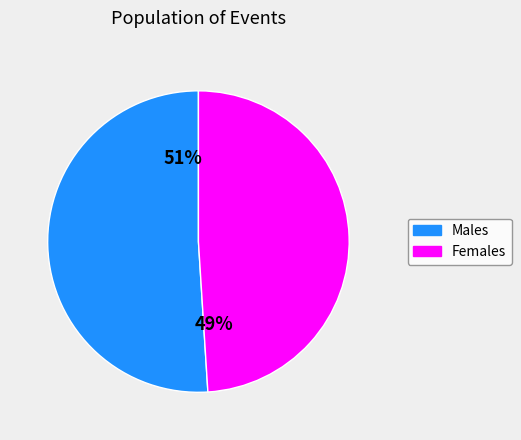

Is there any slice that represents more than half of the pie?

Yes